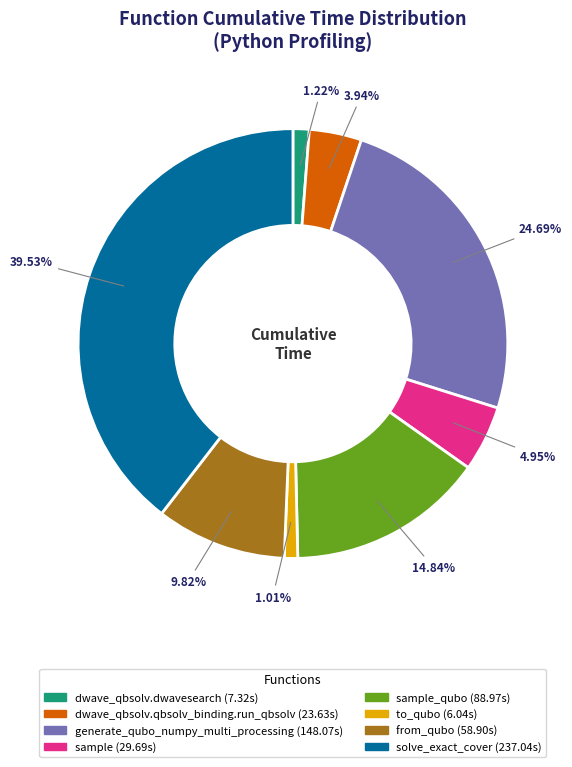

To the nearest percent, what is the difference between the largest and smallest slice percentages?

39%